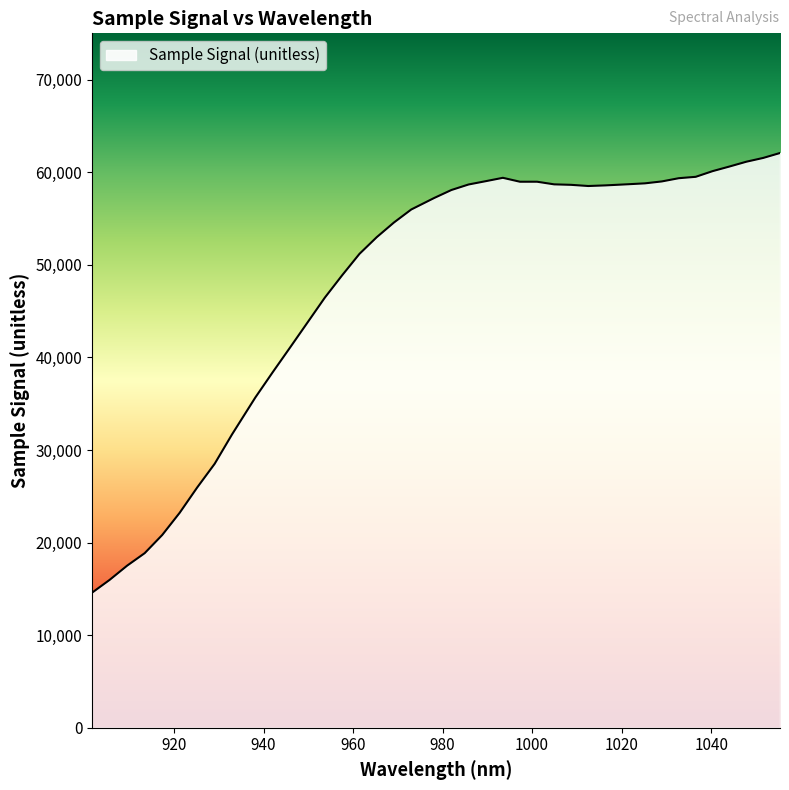

What is the maximum value shown in the chart?

62074